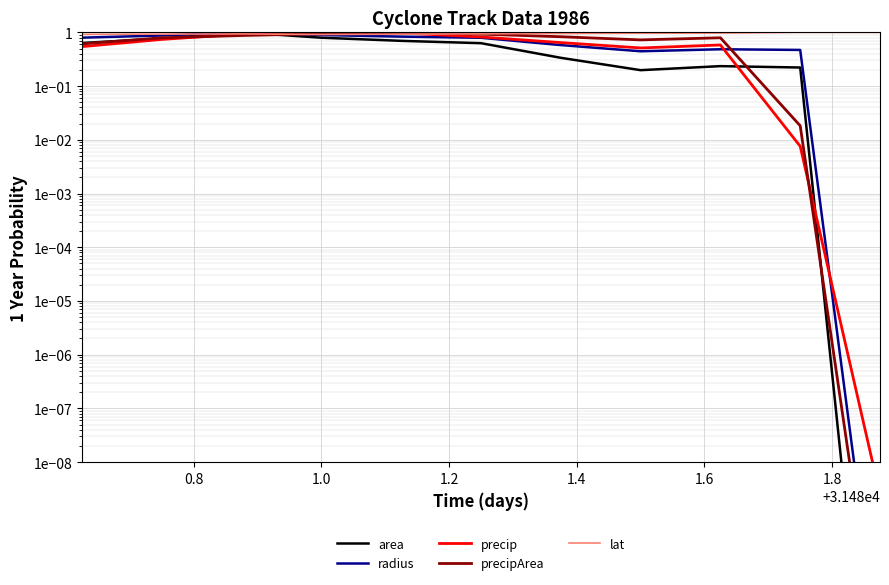

Rank the series at 1.6 from lowest to highest value.

area, radius, precip, precipArea, lat